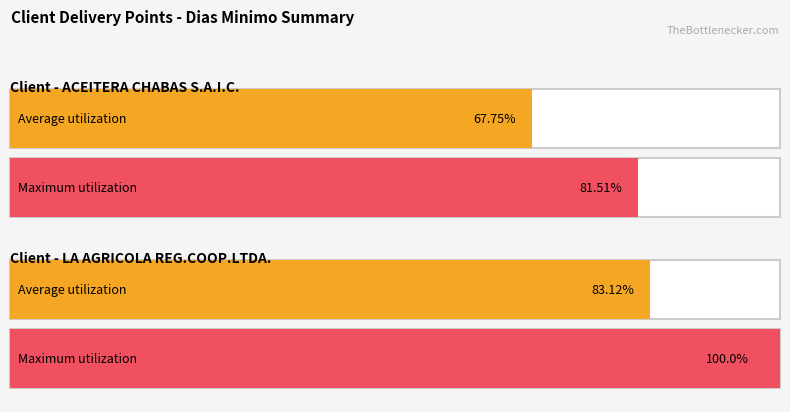

Which category has the lowest value in the Maximum utilization series?

ACEITERA CHABAS S.A.I.C.